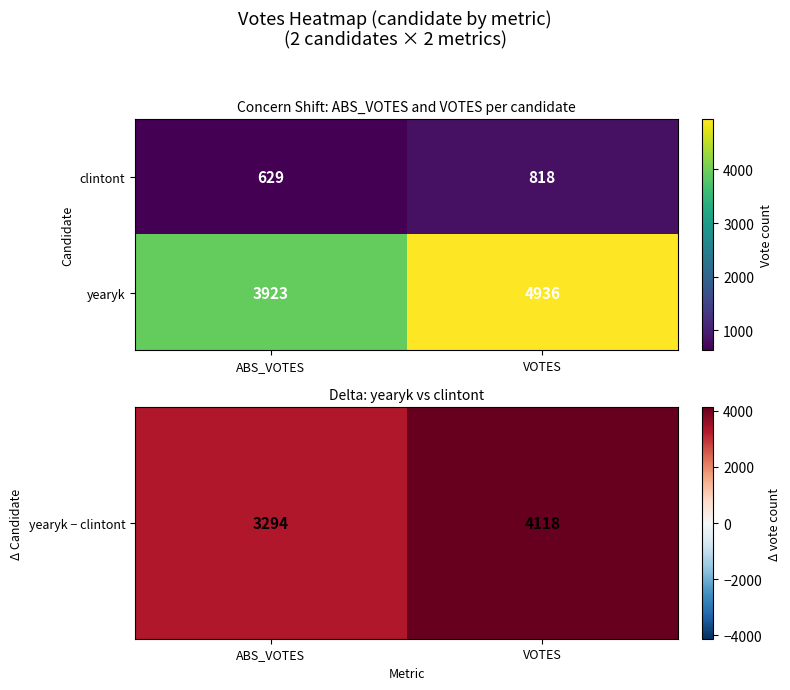

What is the approximate value of yearyk at ABS_VOTES, to the nearest 10?

3920